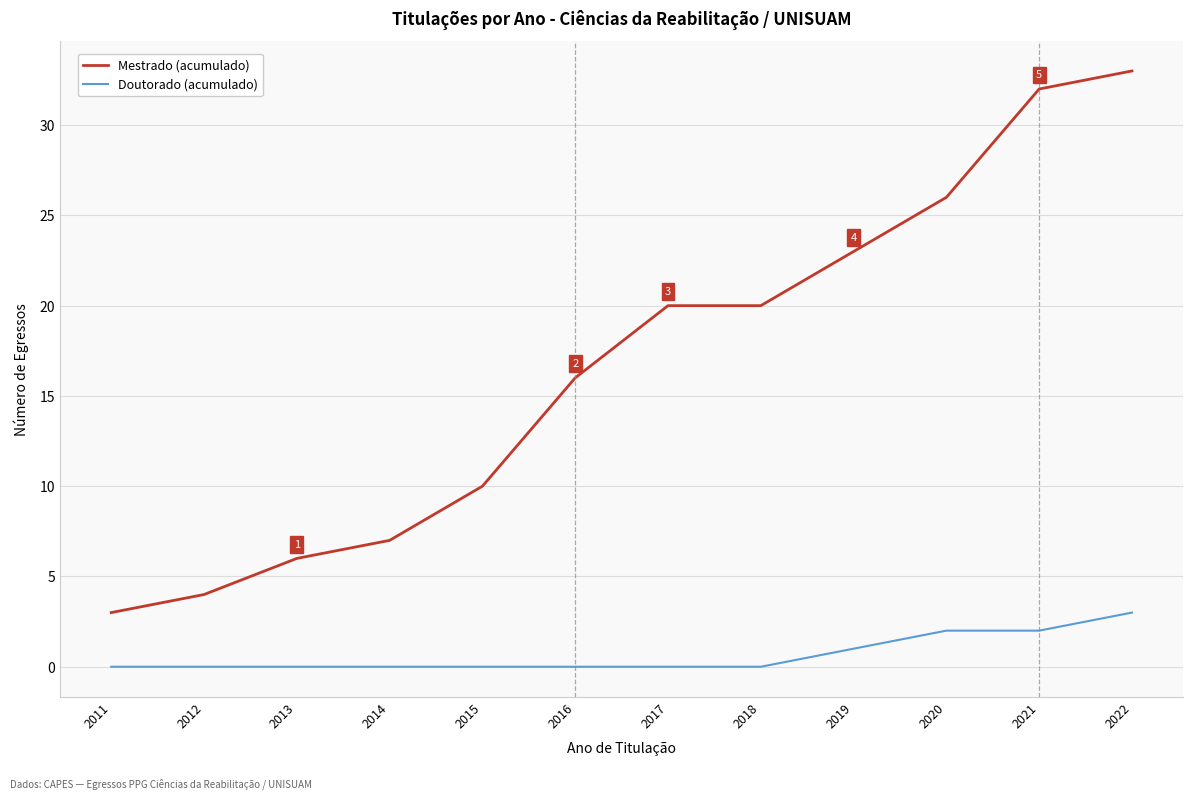

Reading left to right, what are all the values shown in this chart?

Mestrado: 3	4	6	7	10	16	20	20	23	26	32	33
Doutorado: 0	0	0	0	0	0	0	0	1	2	2	3